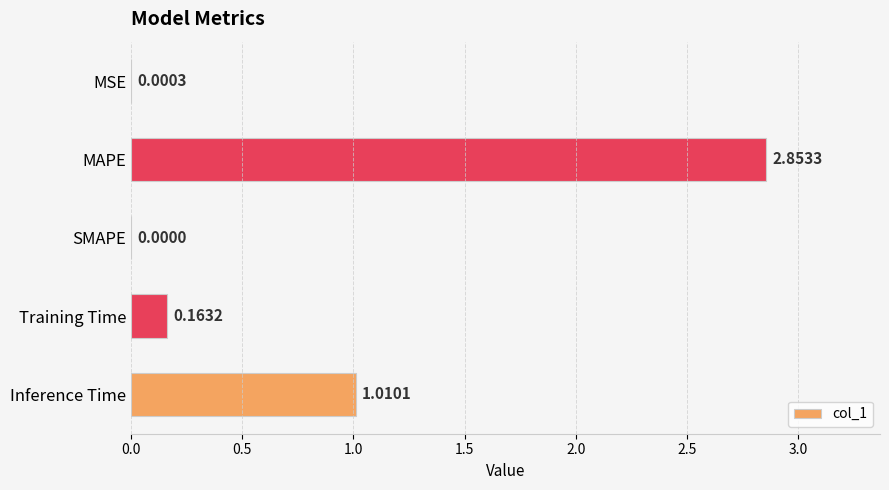

Between Training Time and MAPE, which is larger?

MAPE